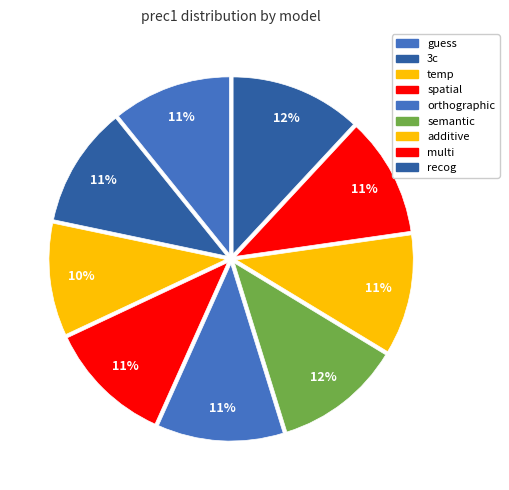

What is the change in value from spatial to semantic?

+0.5